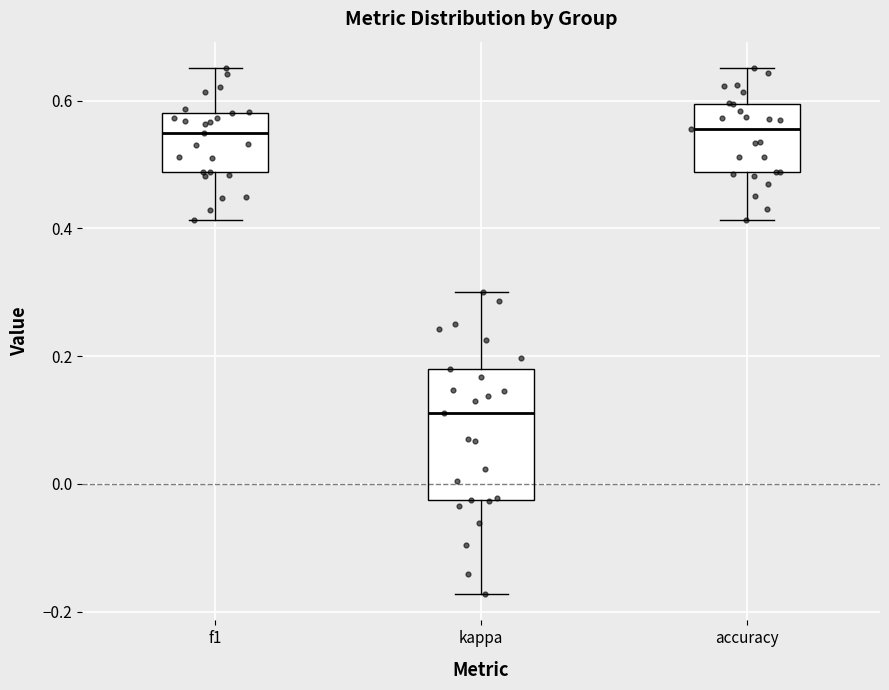

Which box has the lowest median line?

kappa